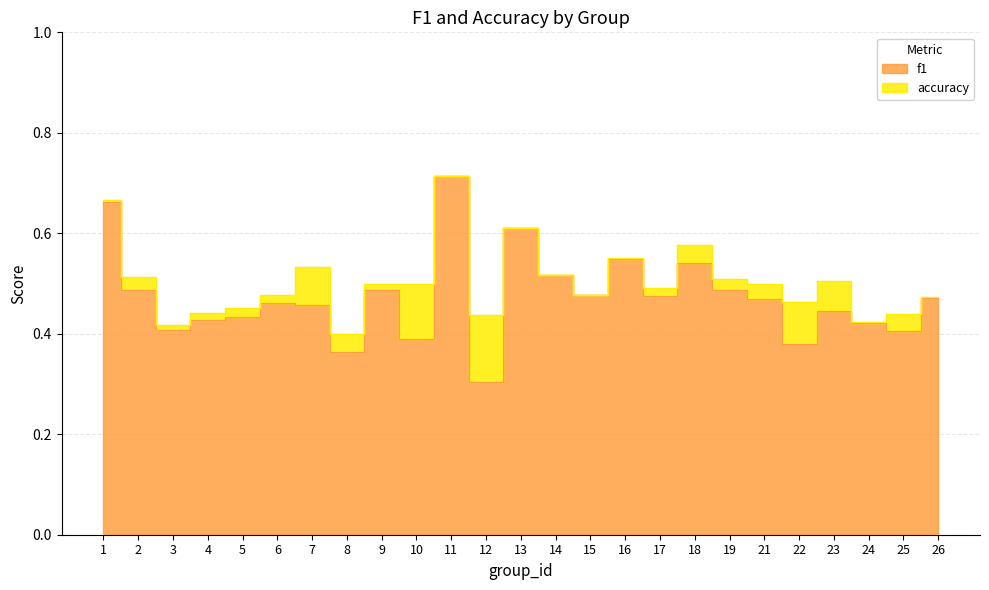

What is the value of the accuracy point at the 10th from the left?

0.5